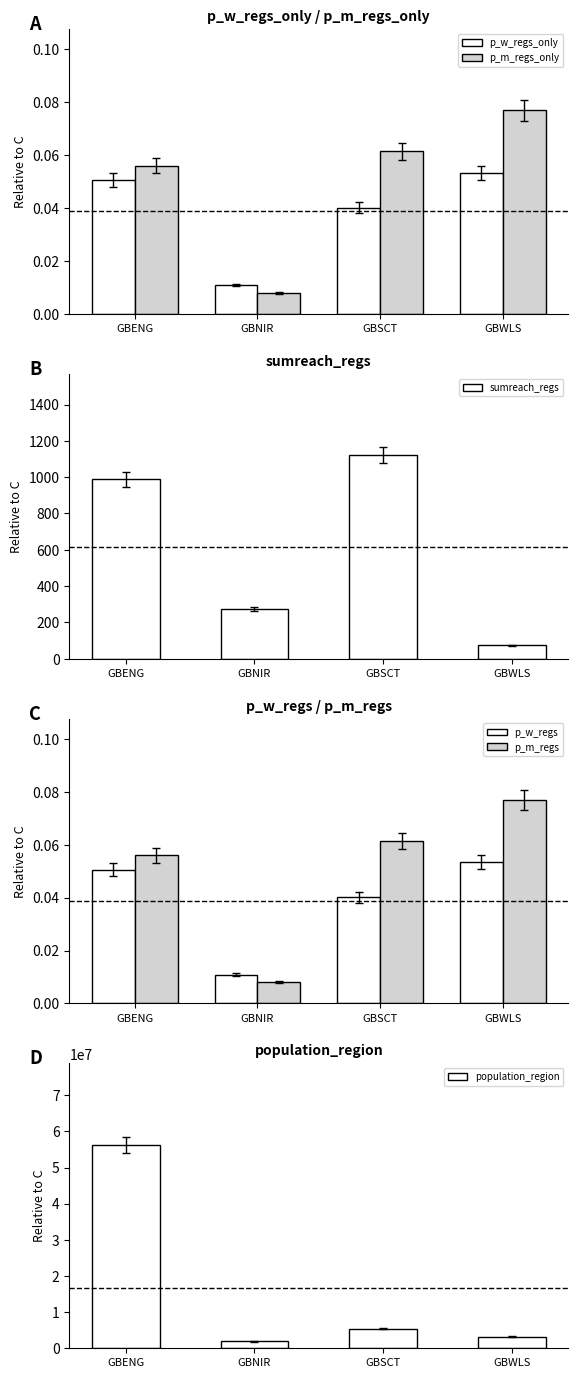

Rank the series at GBNIR from lowest to highest value.

p_m_regs_only, p_m_regs, p_w_regs_only, p_w_regs, sumreach_regs, population_region